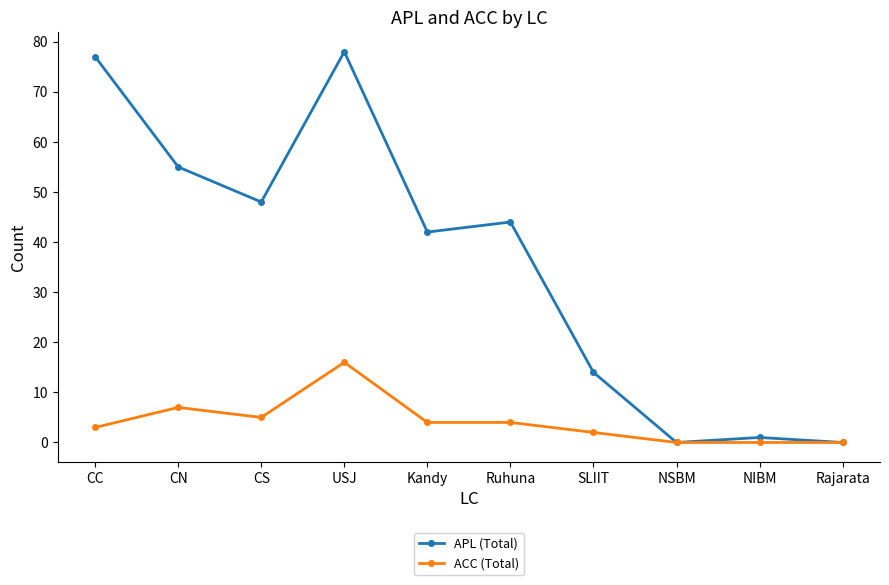

What is the greatest value displayed?

78